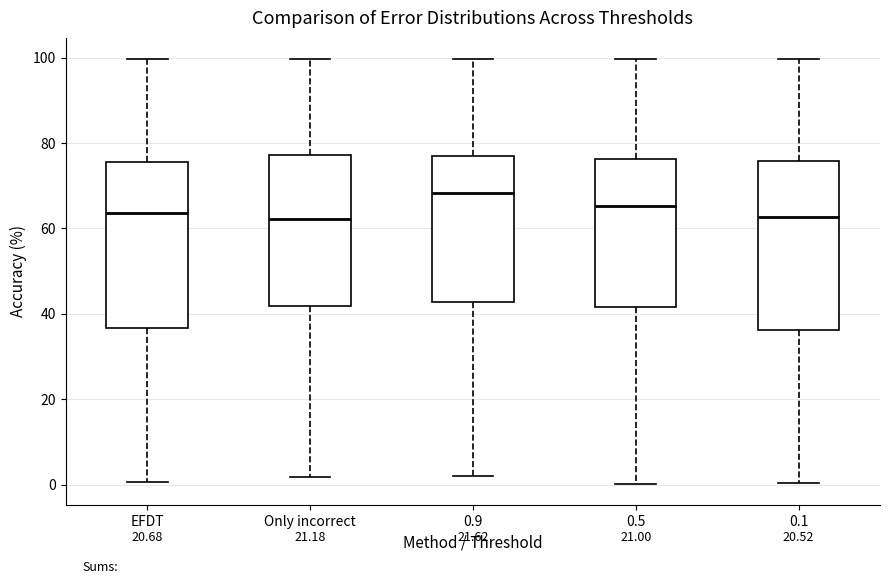

Reading left to right, transcribe this box plot: for each box, give where its median line is, the range the box spans, and where its two whiskers end, as read against the y-axis. The values are not printed on the chart, so give them approximately, as read against the axis.

EFDT: median 64, box 36 to 76, whiskers 0 to 100
Only incorrect: median 62, box 42 to 78, whiskers 2 to 100
0.9: median 68, box 42 to 76, whiskers 2 to 100
0.5: median 66, box 42 to 76, whiskers 0 to 100
0.1: median 62, box 36 to 76, whiskers 0 to 100